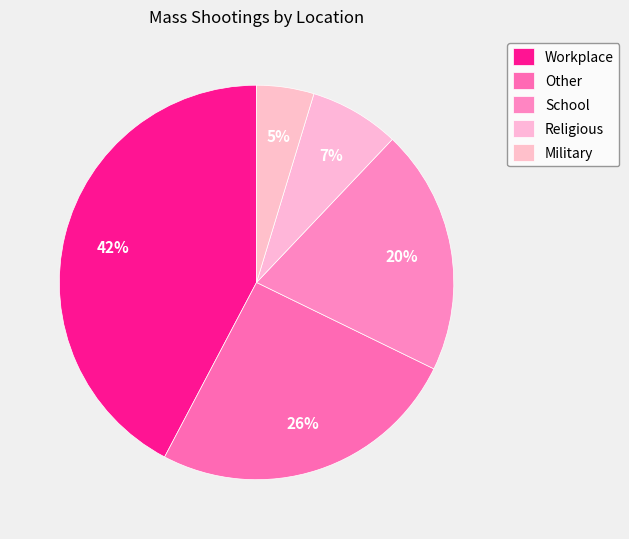

What is the largest slice in the pie chart?

Workplace